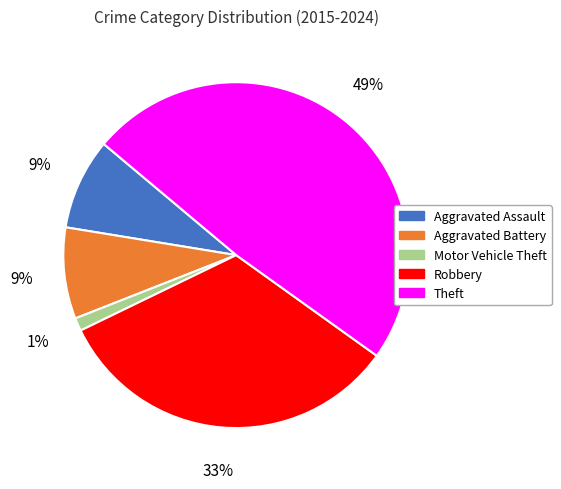

Combined, do Aggravated Assault and Aggravated Battery account for over 50%?

No